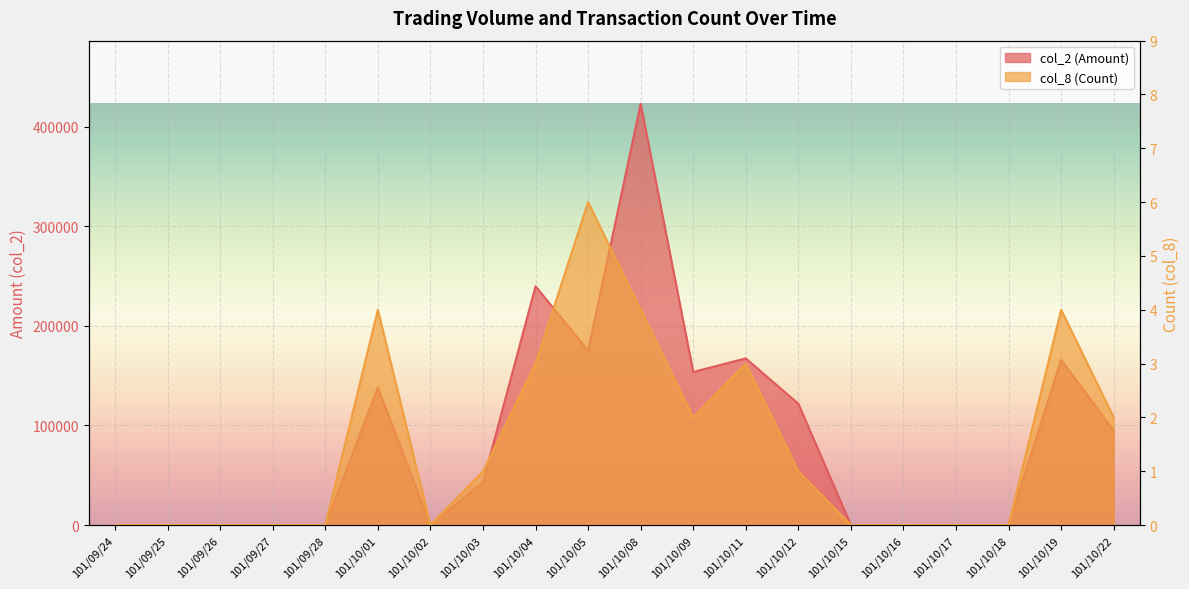

At which category is the sum across all series the highest?

101/10/08